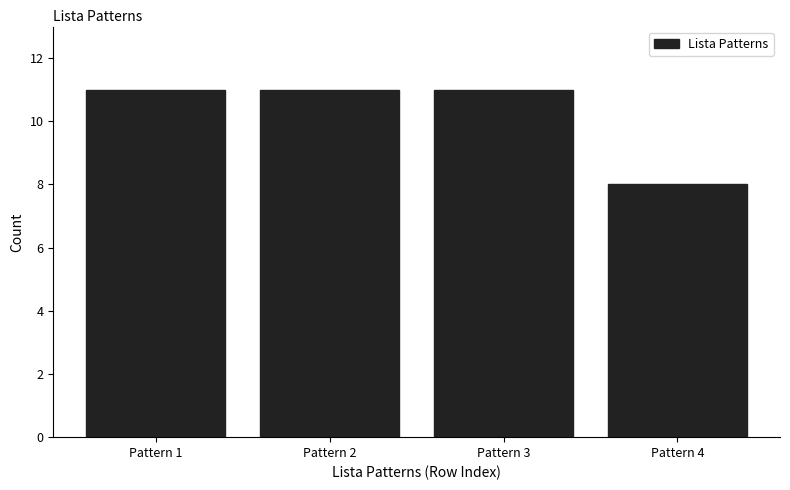

Reading left to right, list every bar in this chart as the range it spans on the x-axis followed by its height. The values are not printed on the chart, so give them approximately, as read against the axis.

0.5 to 1.5: 11
1.5 to 2.5: 11
2.5 to 3.5: 11
3.5 to 4.5: 8